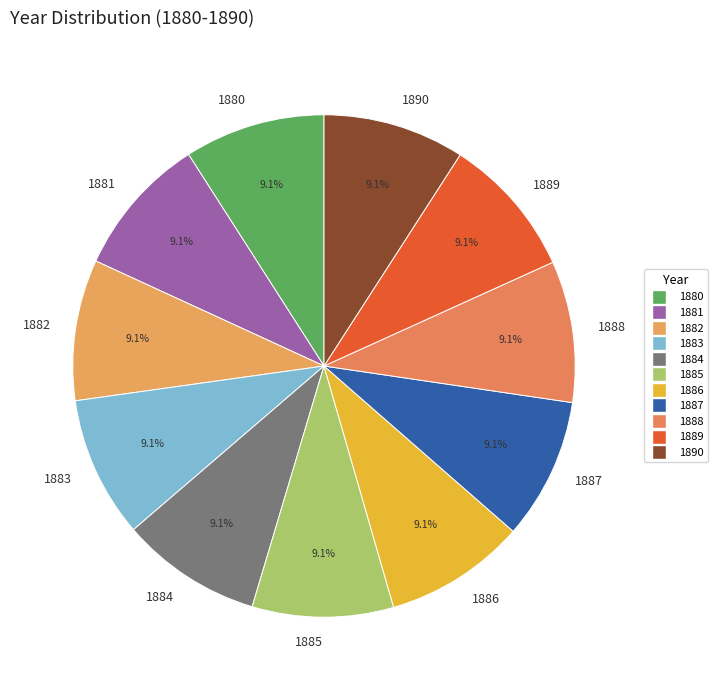

What percentage is the 1881 slice, to the nearest percent?

9%